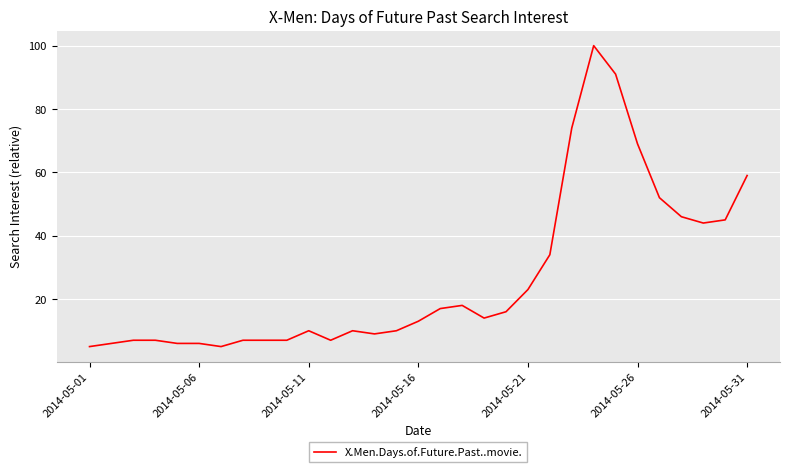

What is the minimum value shown in the chart?

5